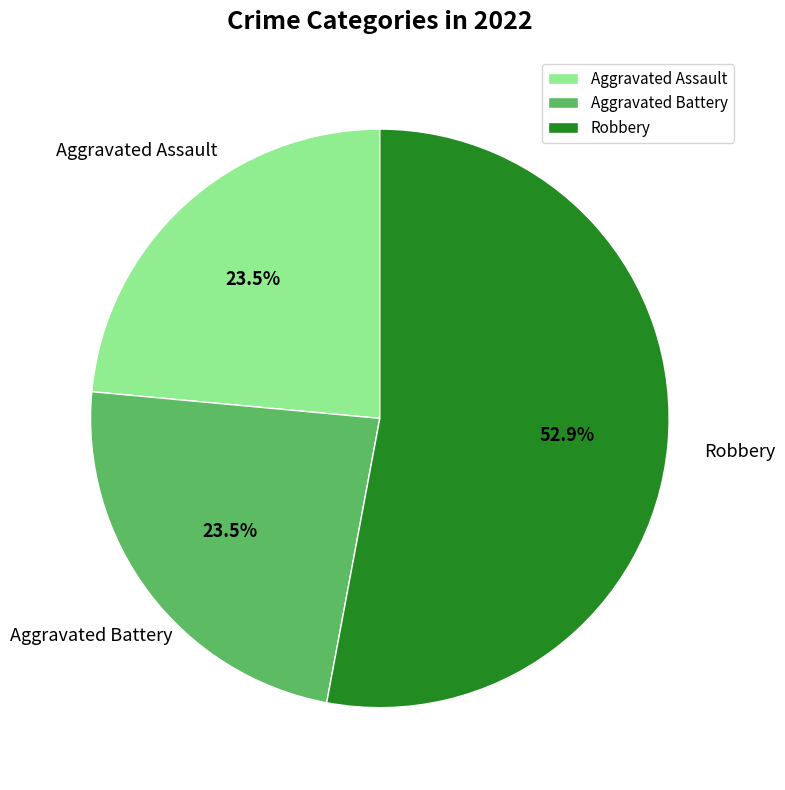

Is there any slice that represents more than half of the pie?

Yes